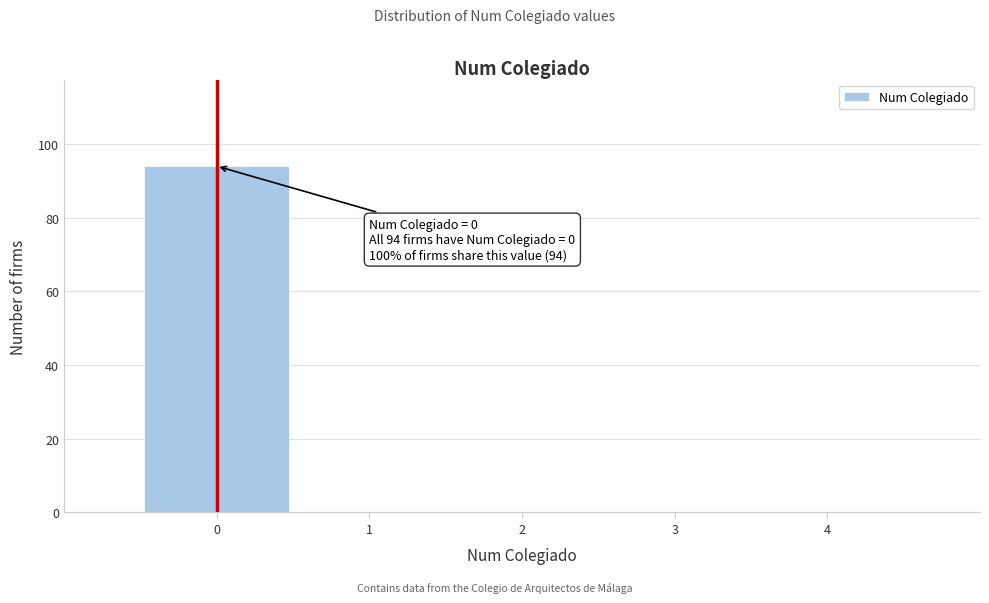

Which range on the x-axis has the tallest bar?

-0.5 to 0.5